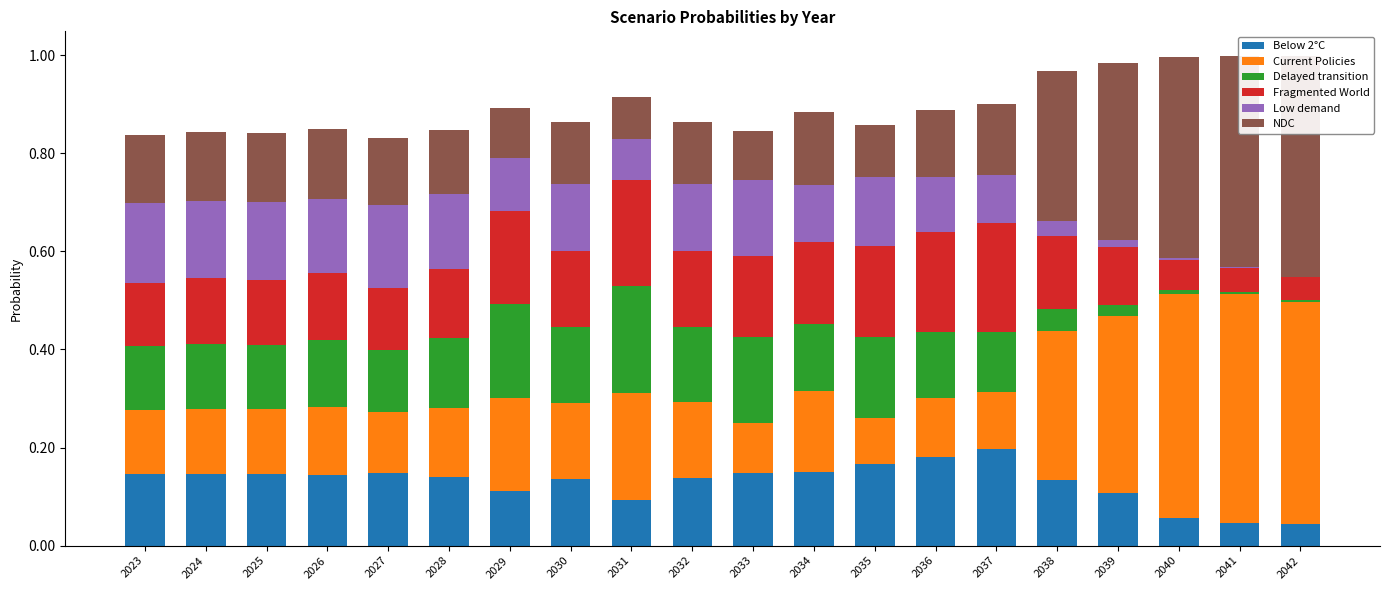

Is it true that Delayed transition equals 0.0 at 2042?

True